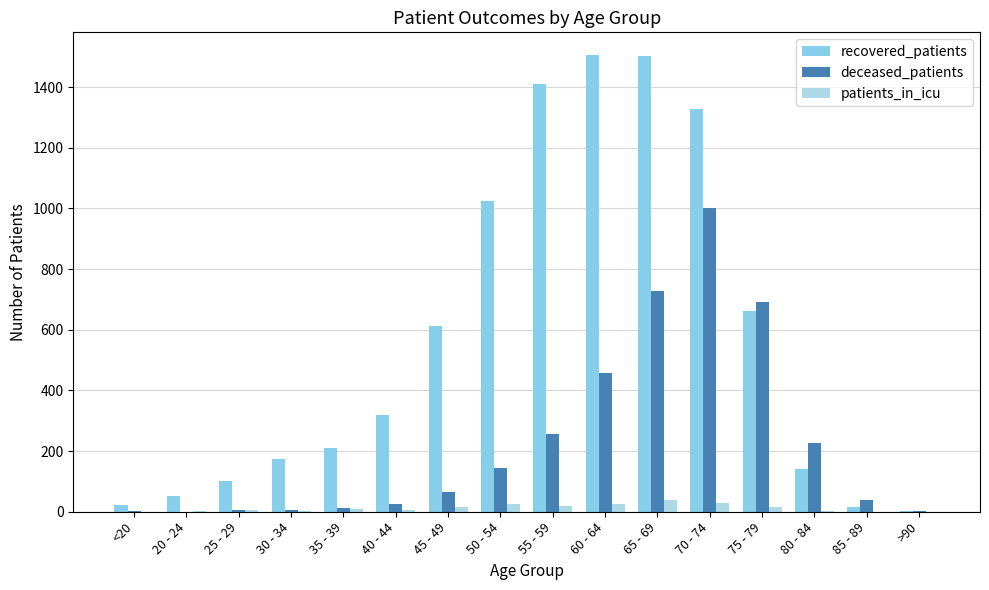

How many data points does each series have?

16